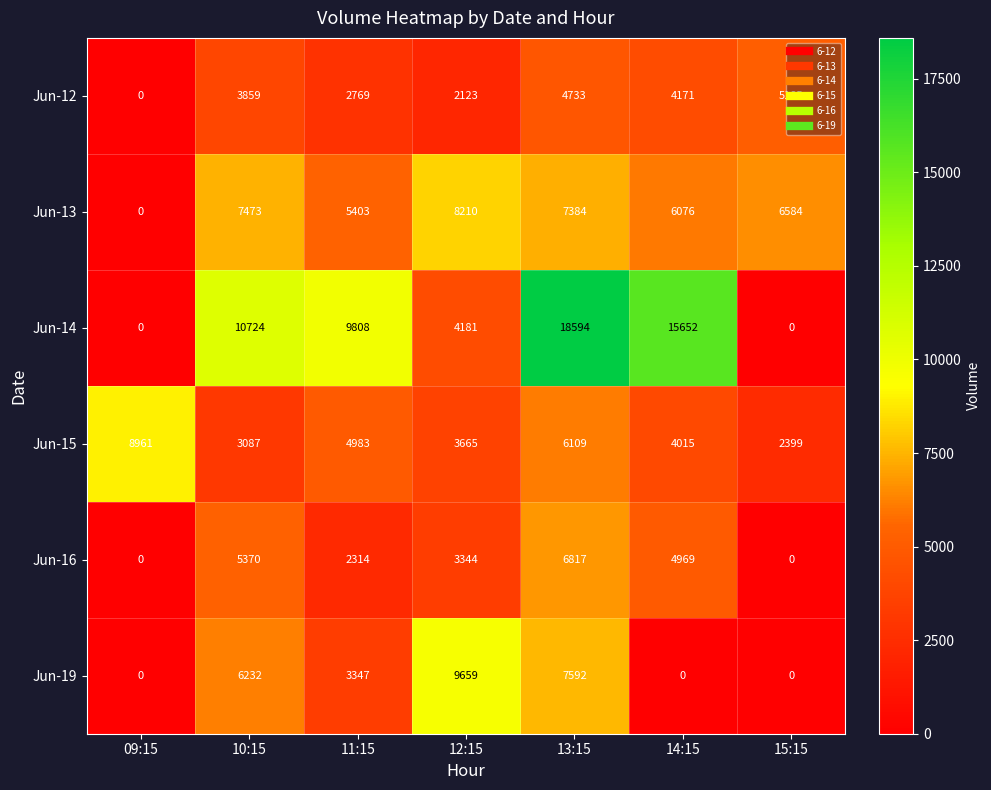

True or false: Jun-19 has a value of 13725 at 12:15.

False